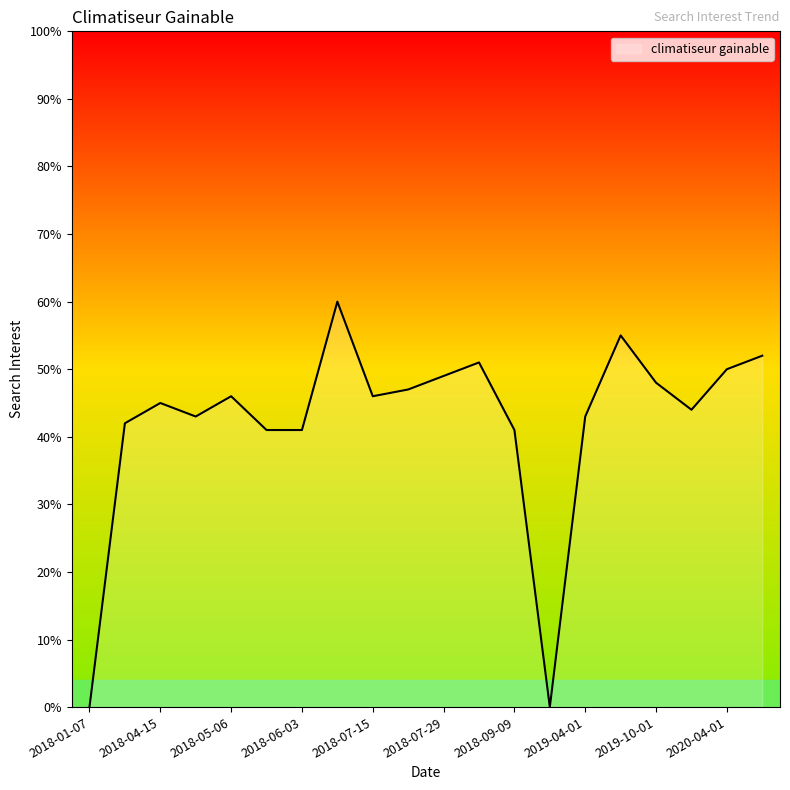

True or false: the data has more than 1 interior local peaks.

True